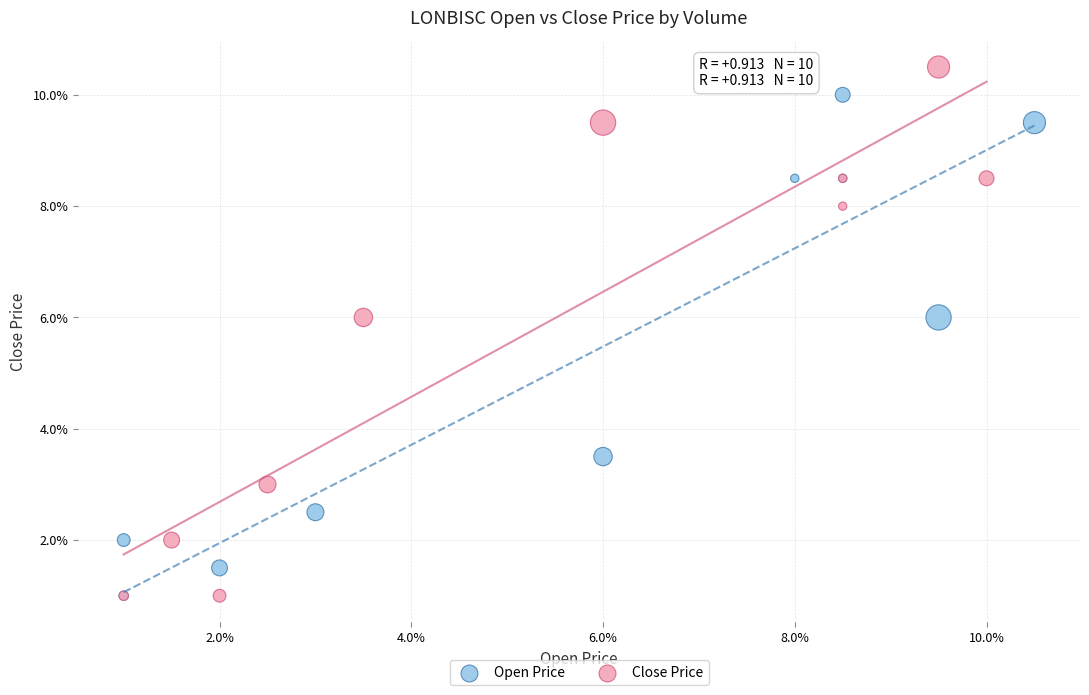

Which series has the largest Y range (max minus min)?

Close Price